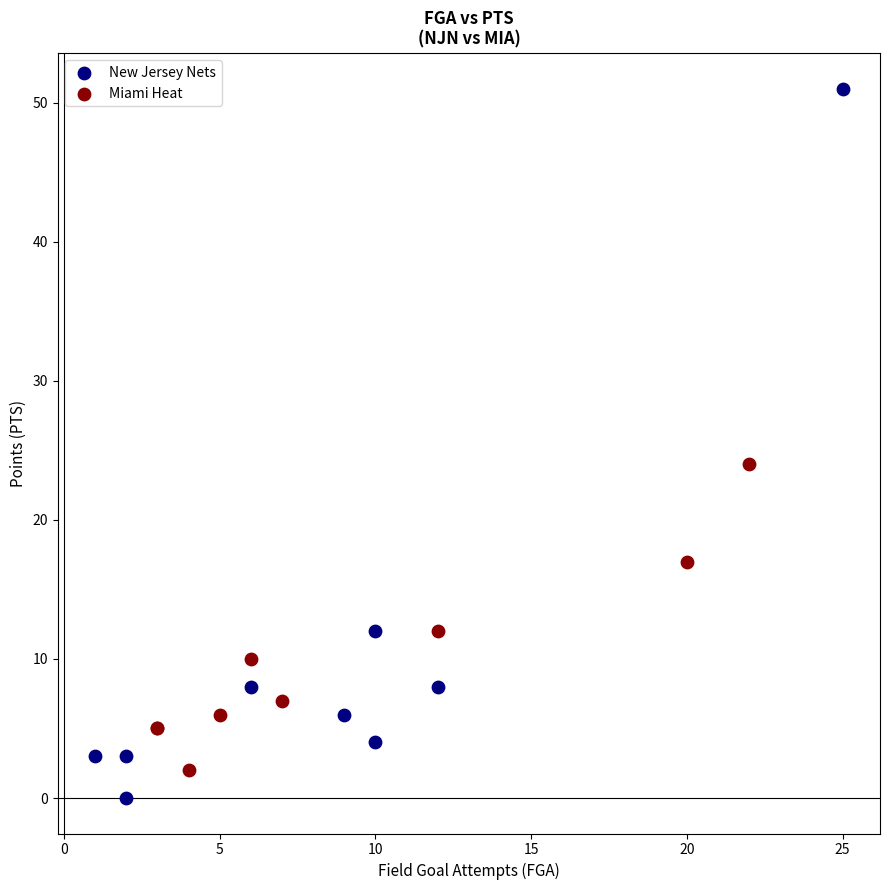

Which series contains the highest Y value?

New Jersey Nets